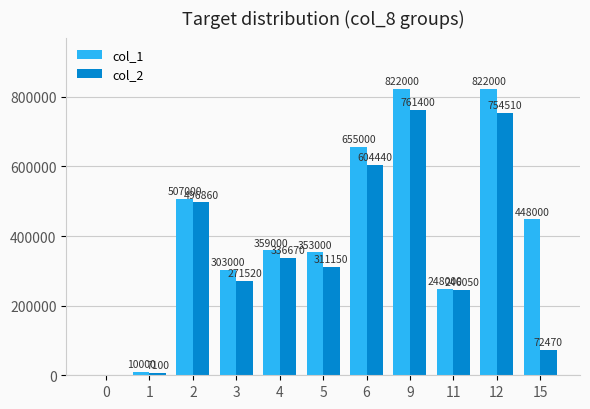

What is the highest value of the col_1 series?

822000